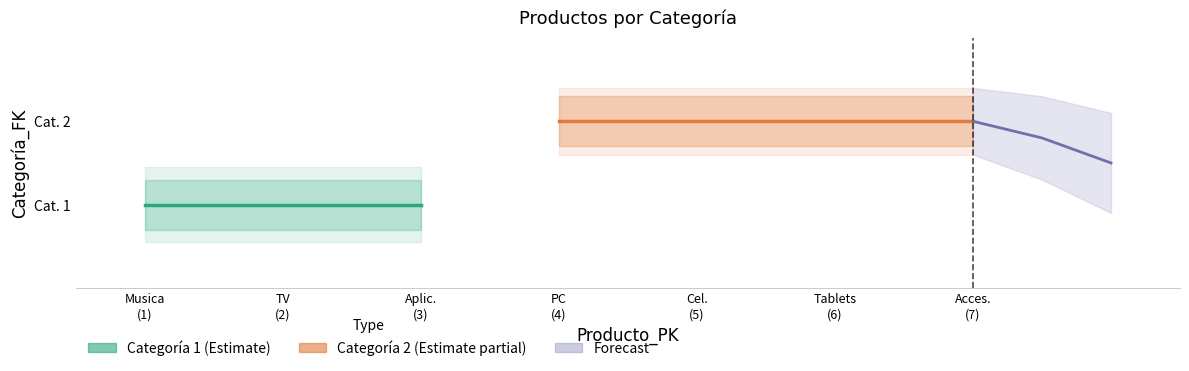

At which label is the value closest to 1?

Aplic.
(3)